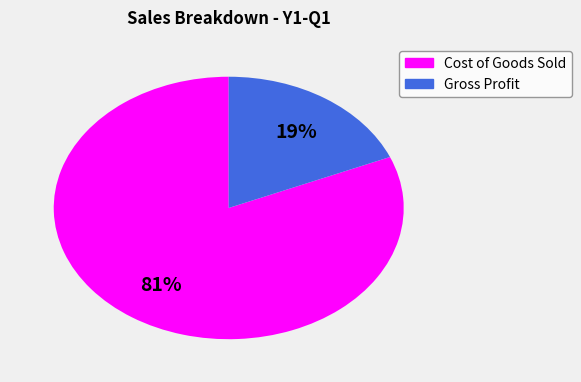

To the nearest percent, what portion does Cost of Goods Sold represent?

81%